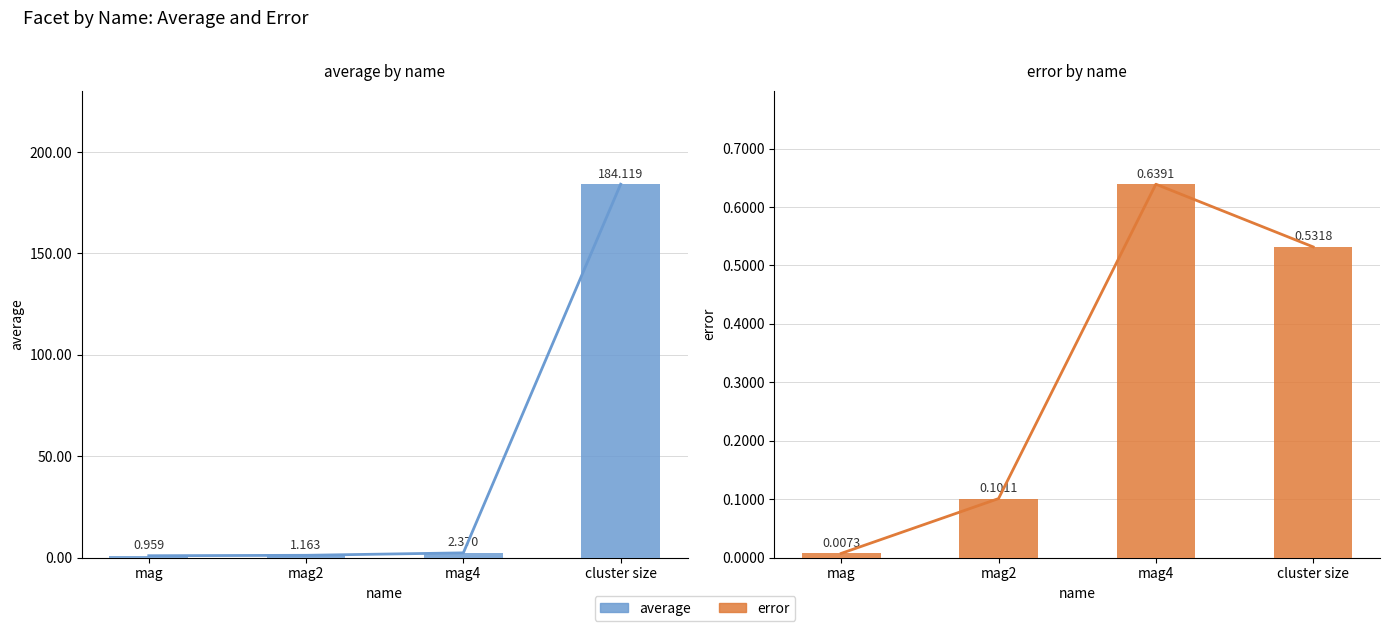

Between mag2 and cluster size, which series saw the biggest shift?

average